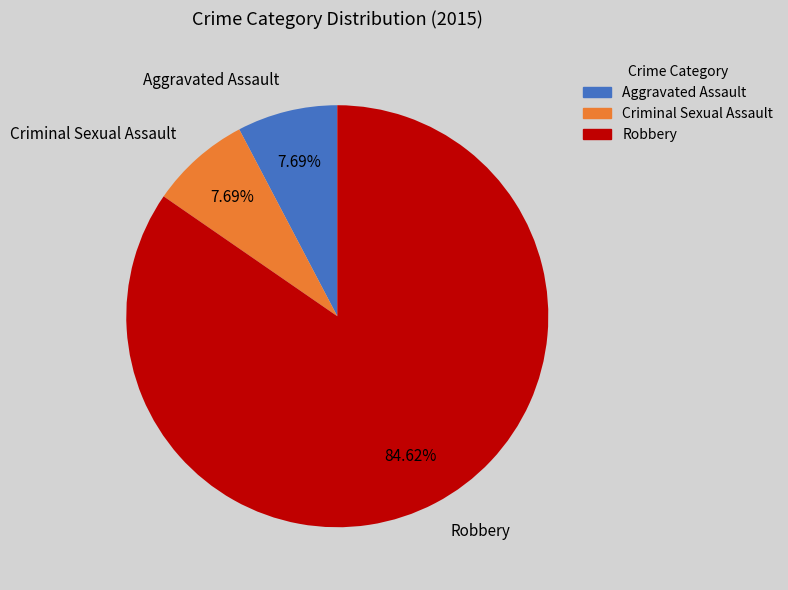

Which category has the biggest portion of the pie?

Robbery